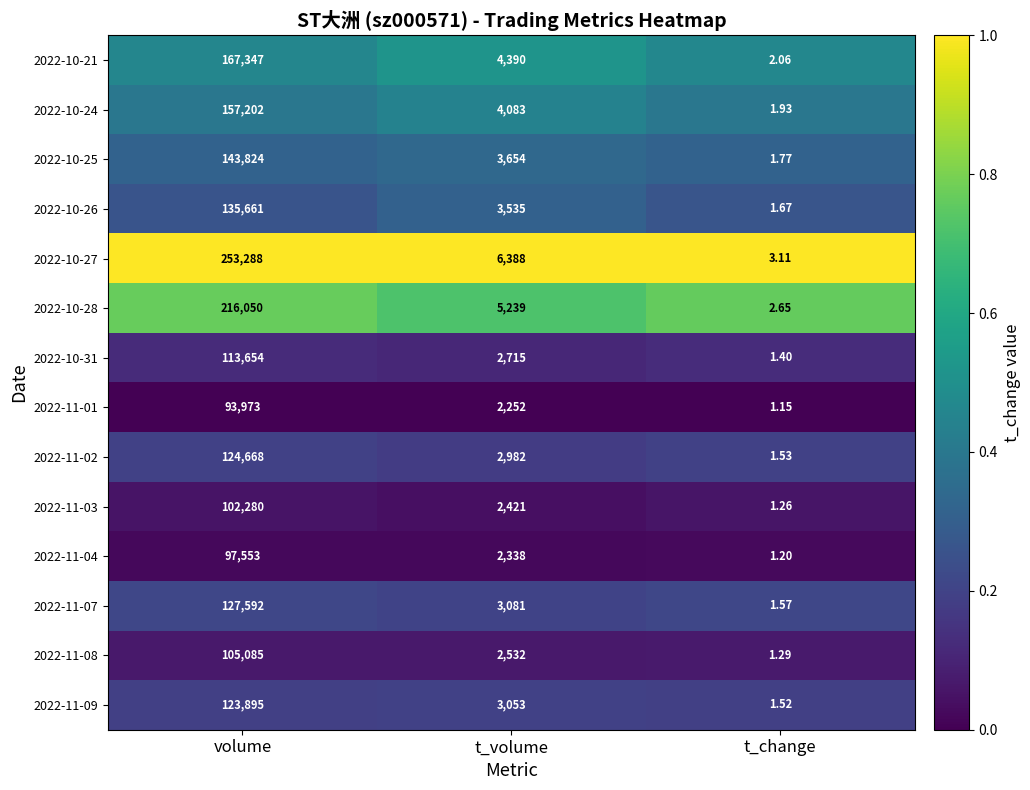

Rank the categories by 2022-11-08 value from lowest to highest.

t_change, t_volume, volume